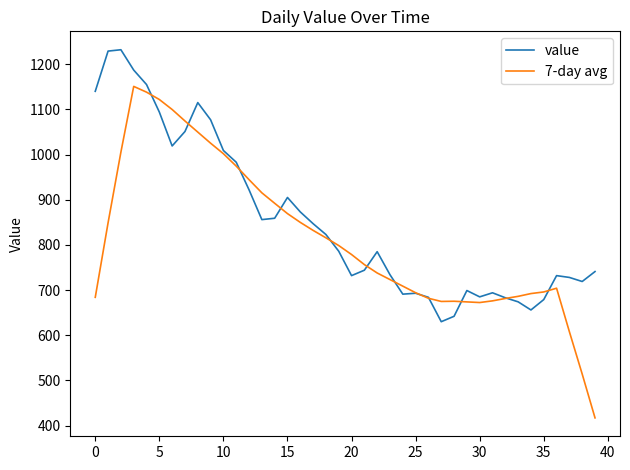

Is this an area chart (filled region under the line)?

No